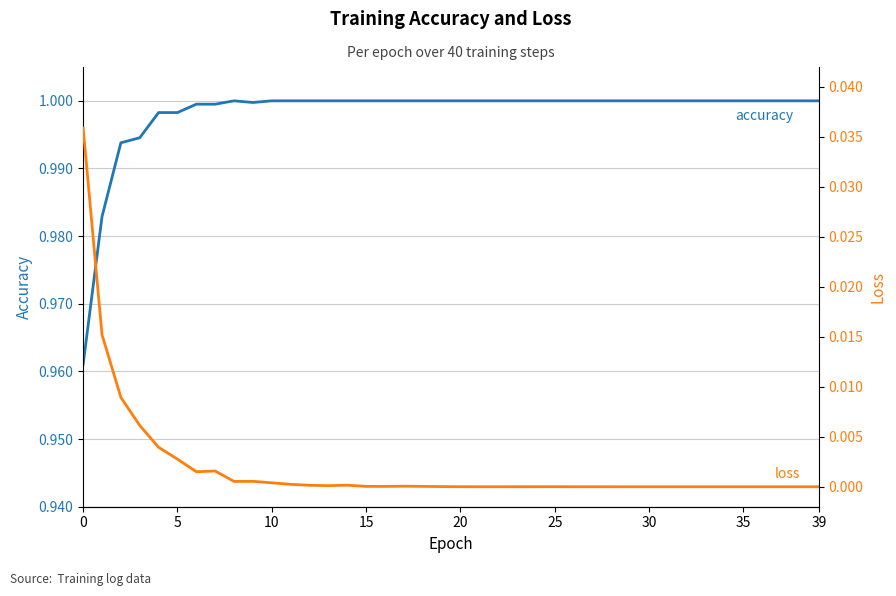

At which category is the sum across all series the highest?

10